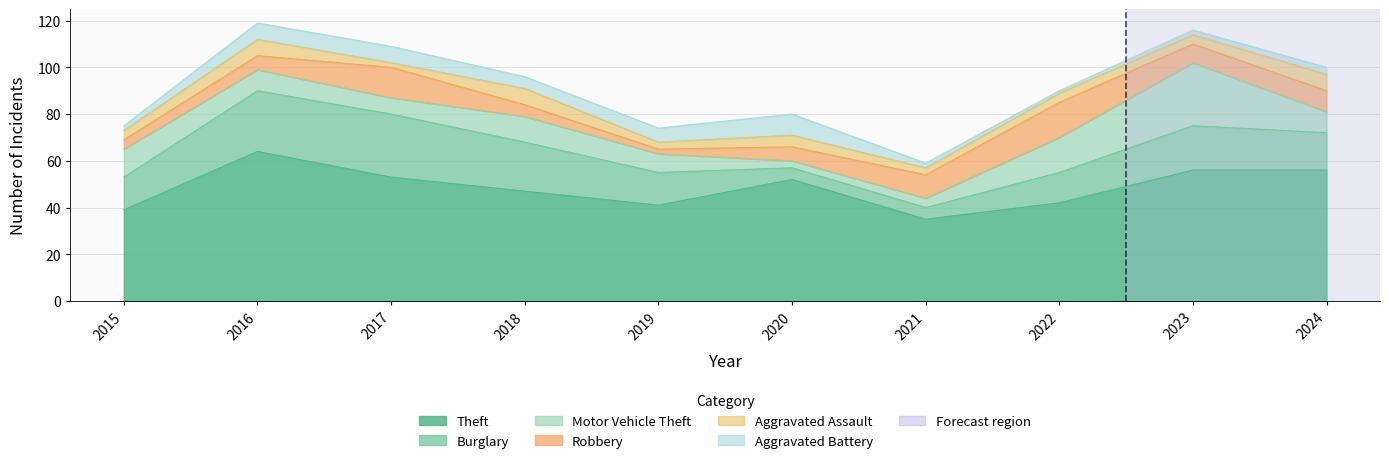

At which category does the chart reach its minimum across all series?

2022